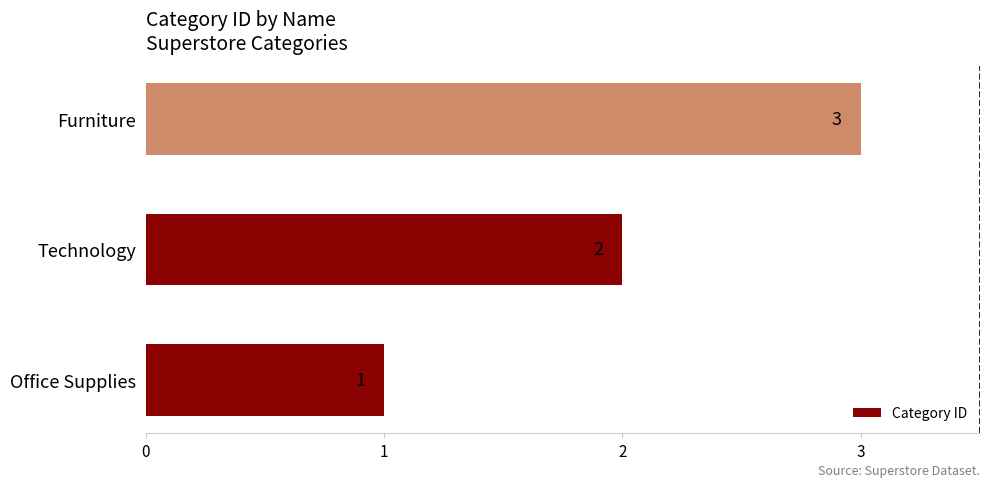

How many values are between 1 and 3?

3